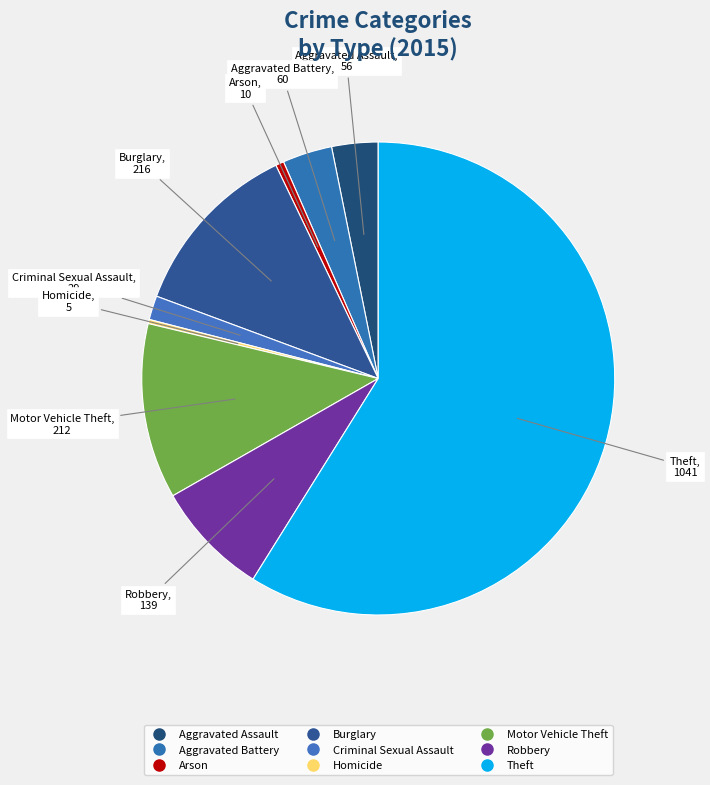

Rank the categories by value from highest to lowest.

Theft, Burglary, Motor Vehicle Theft, Robbery, Aggravated Battery, Aggravated Assault, Criminal Sexual Assault, Arson, Homicide